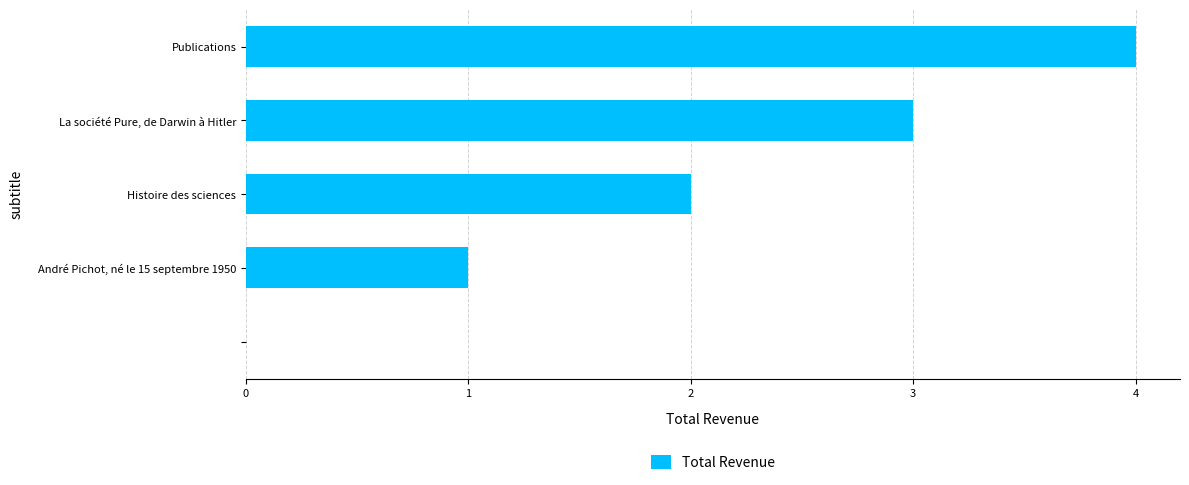

What is the greatest value displayed?

4